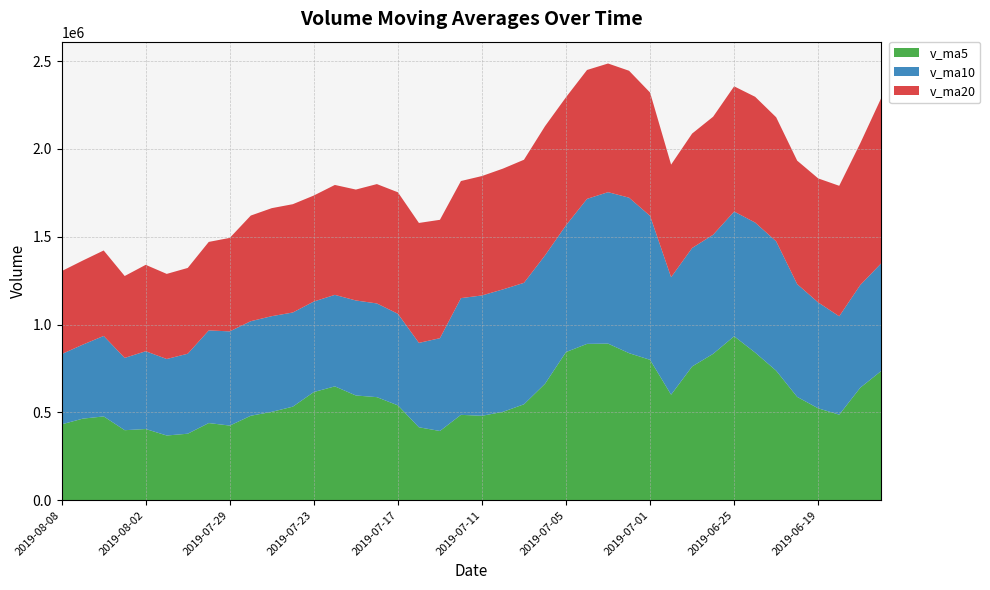

Reading left to right, list all the values displayed in this chart.

v_ma5: 431770.6	464096.4	477018.7	398477.1	405156.3	368238.0	378450.2	439117.5	424770.7	480719.5	502999.5	532509.1	615821.7	648003.1	596157.0	586655.1	539848.4	415059.5	393987.7	485879.3	480471.1	503041.0	546060.2	662795.9	843332.1	890058.2	891462.5	837153.4	799087.1	600619.0	761305.0	833308.8	933393.2	840410.2	737395.2	588054.3	522962.3	486765.2	640345.9	735796.0
v_ma10: 400004.3	421273.3	458068.1	411623.9	442937.9	435618.8	455479.6	527469.7	536386.9	538438.3	544827.3	536178.7	515440.6	520995.4	541018.1	533563.1	521444.7	480559.9	528391.8	664605.7	685264.7	697251.8	691606.8	730941.5	721975.6	825681.6	862385.7	885273.3	819748.6	669007.1	674679.6	678135.6	710079.2	740378.0	736595.6	642091.3	602935.6	560273.9	584658.1	613094.5
v_ma20: 472415.8	478726.0	486754.4	466309.7	491978.0	484590.9	488462.2	504014.8	532389.4	601522.0	615046.0	616715.3	603523.7	625968.4	631496.8	679622.3	691915.2	682916.6	674070.2	666806.4	679972.1	687693.7	700843.0	735659.8	729285.6	733886.5	732660.6	722773.6	702203.4	641050.8	651485.9	672042.0	712927.1	716127.3	706315.6	703175.4	706257.3	743097.4	806855.2	941346.8